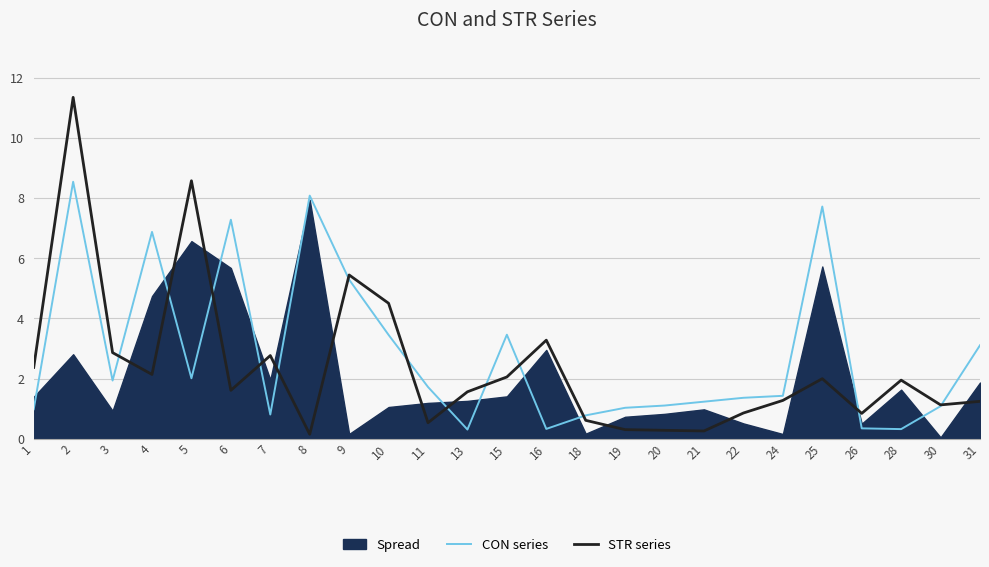

True or false: CON series has a value of 0.8 at 18.

True